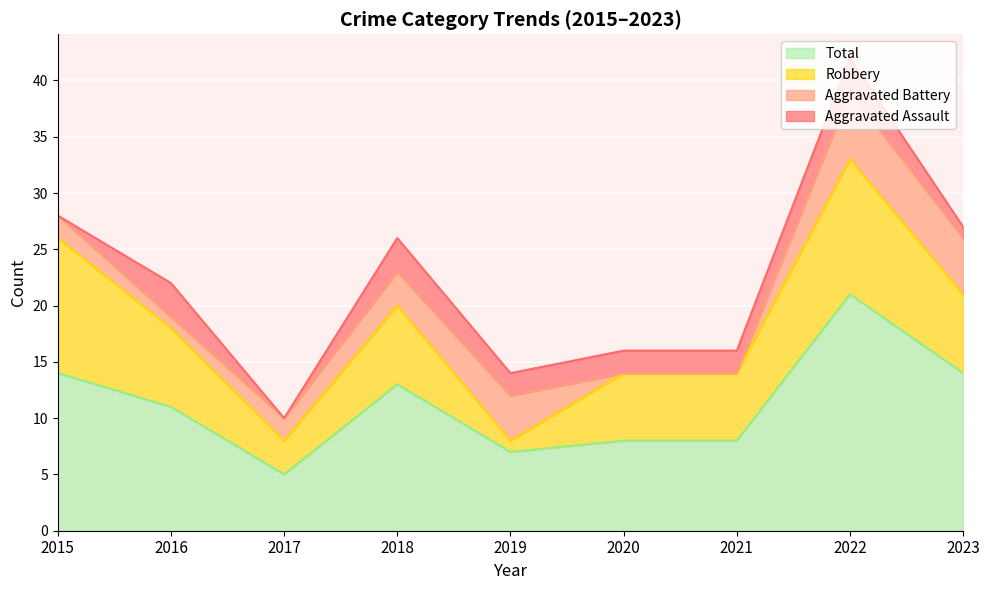

True or false: Robbery has more than 0 interior local peaks.

True